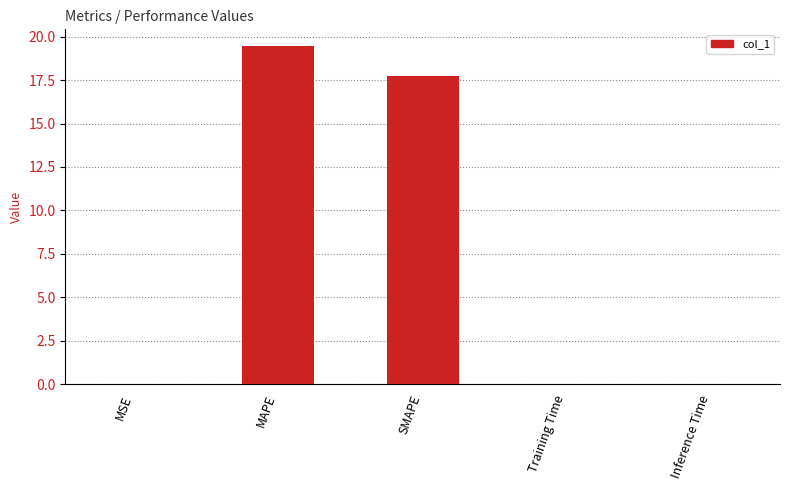

What is the maximum value shown in the chart?

19.5